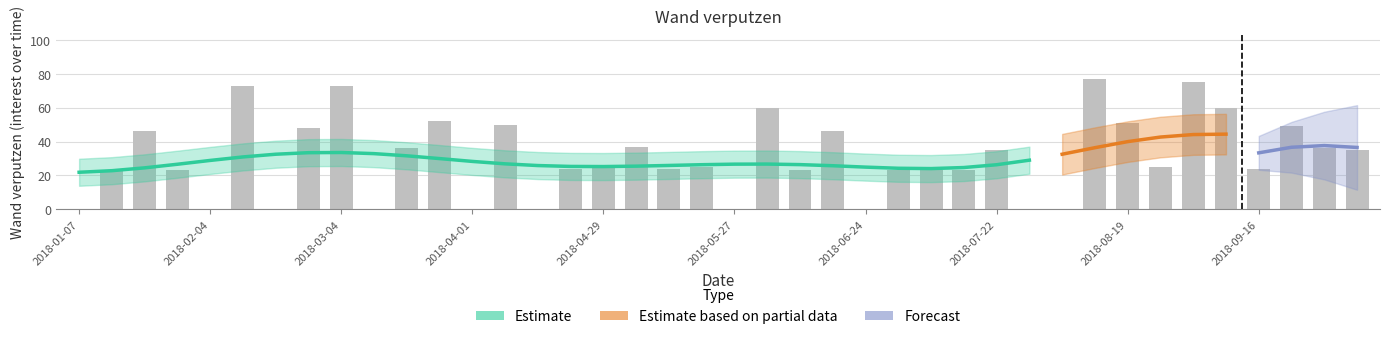

Which has a higher value, 2018-07-15 or 2018-01-28?

2018-07-15